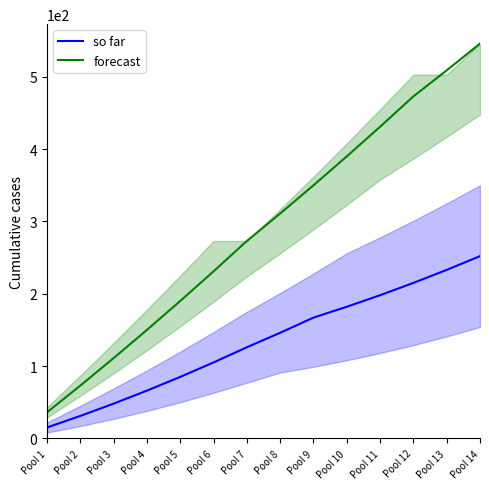

Is the value of forecast at Pool 2 greater than the value of so far at Pool 8?

No